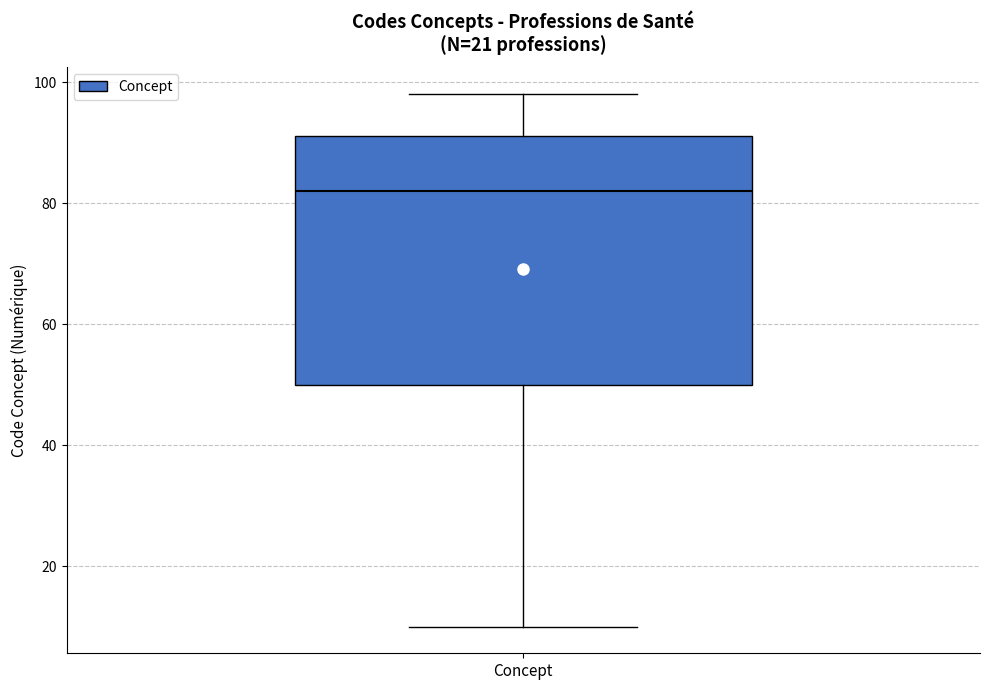

Read this box plot against the y-axis: the position of the median line, the range covered by the box, and the ends of both whiskers. The values are not printed on the chart, so give them approximately, as read against the axis.

median 82, box 50 to 92, whiskers 10 to 98